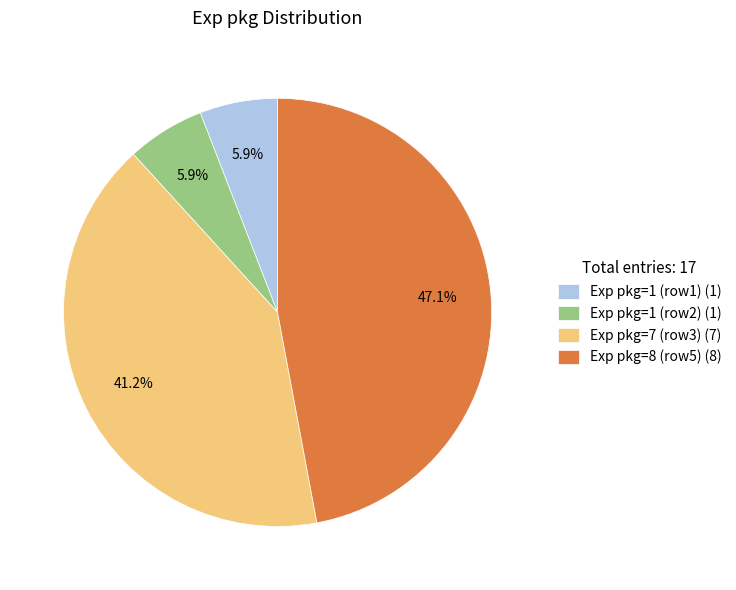

What percentage do Exp pkg=1 (row2) (1) and Exp pkg=8 (row5) (8) together represent?

52.9%